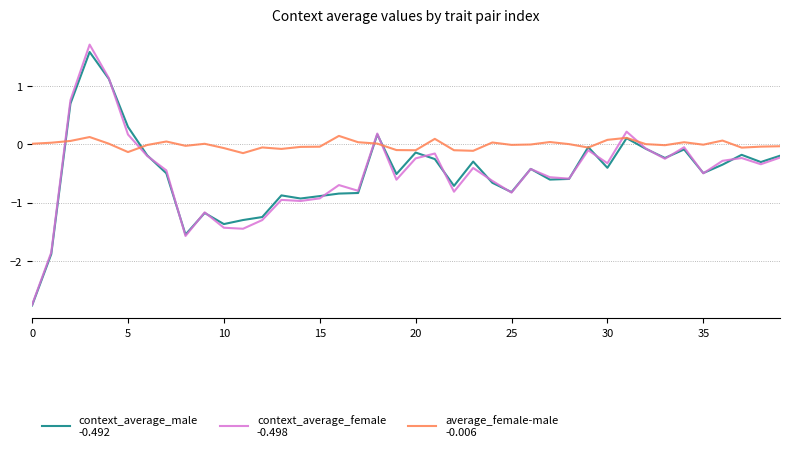

What is the maximum value shown in the chart?

1.7